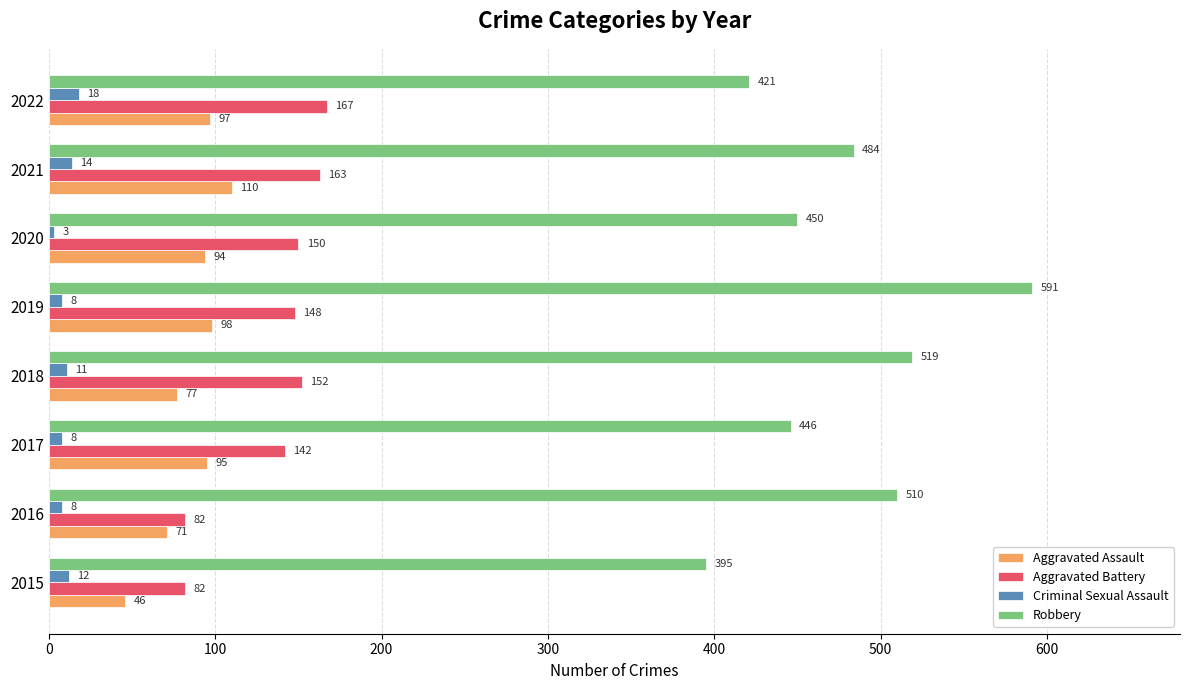

Is it true that Robbery equals 609 at 2020?

False